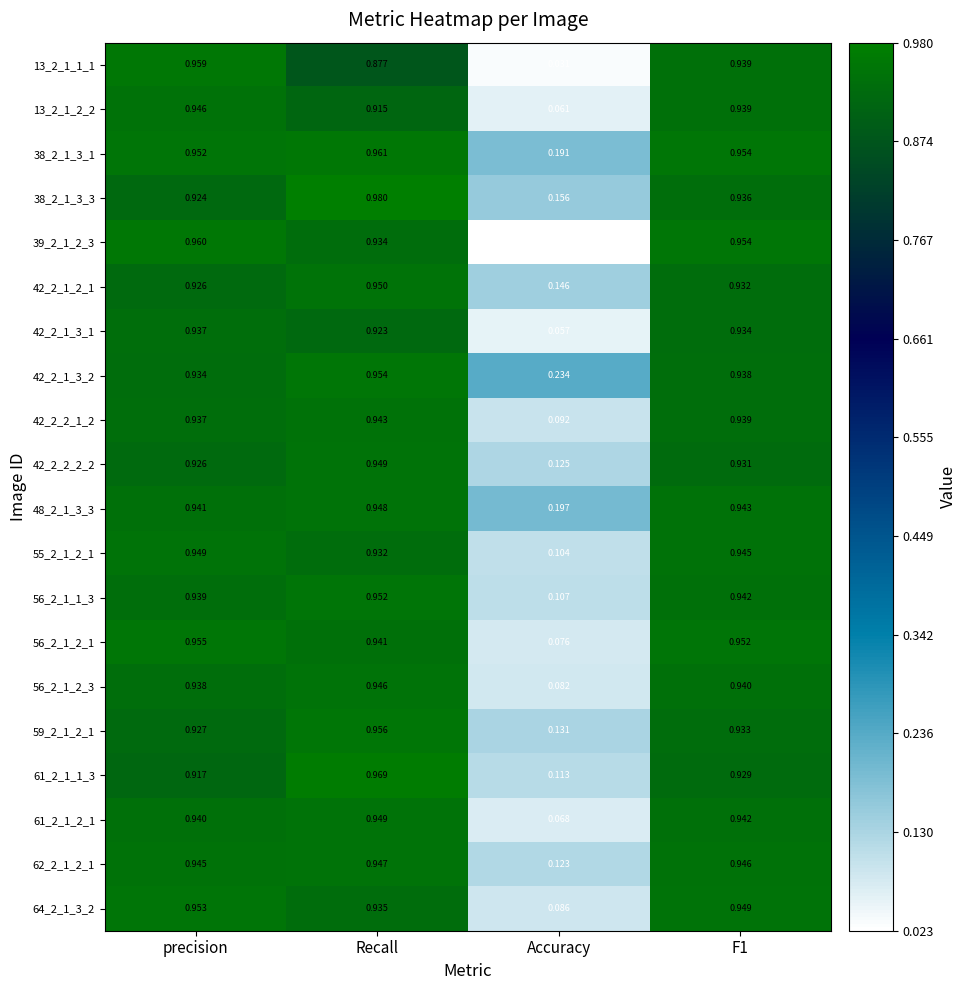

How many categories are shown in the chart?

4